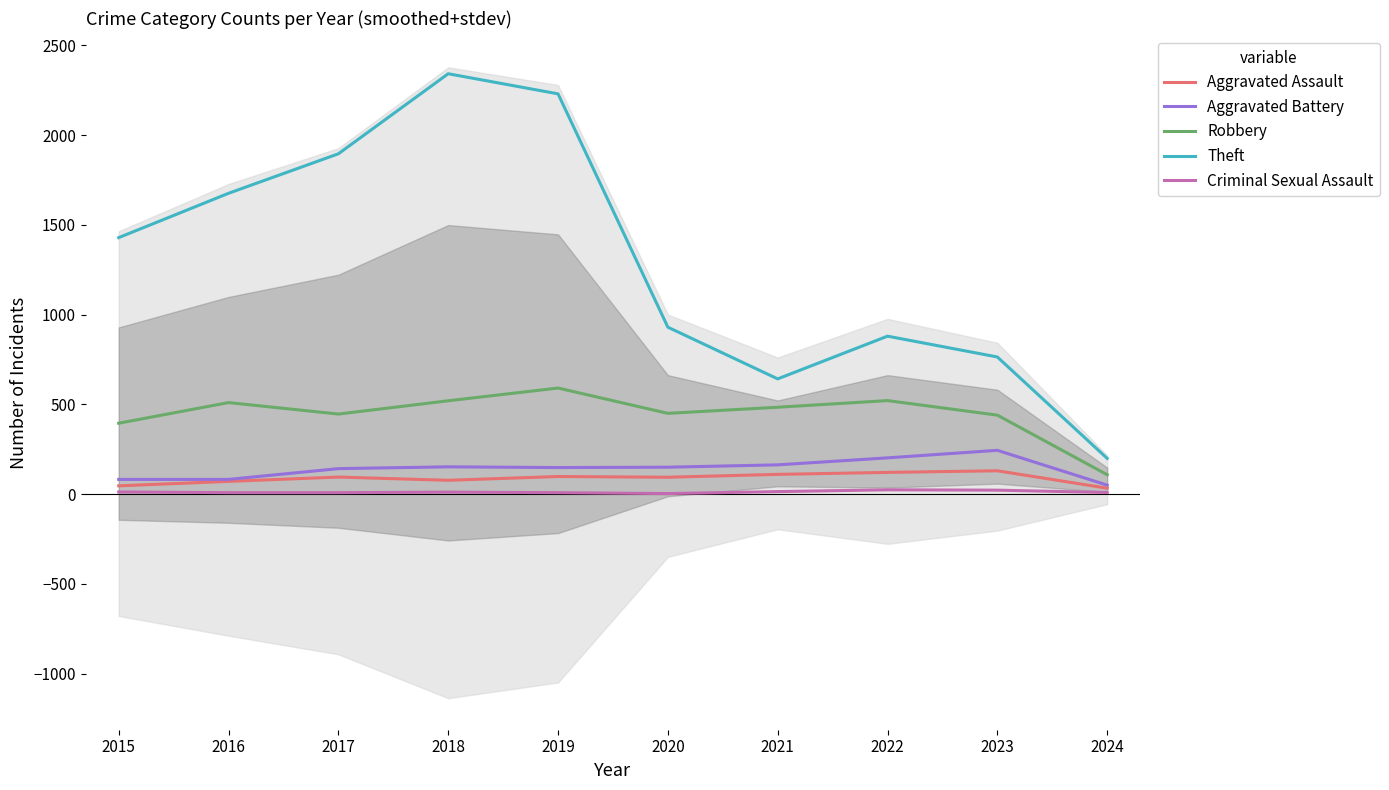

What is the total value across all series at 2016?

2347